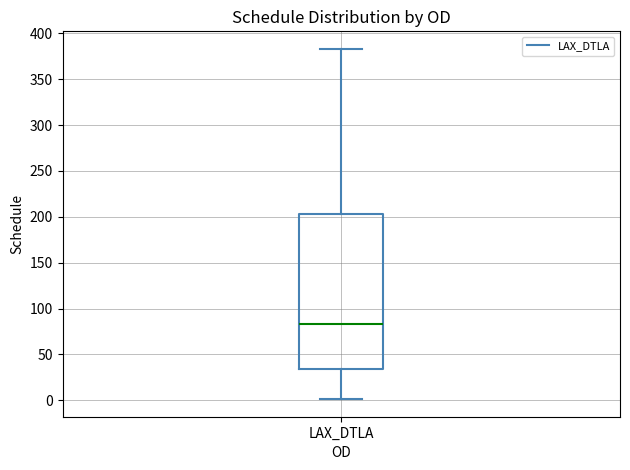

Where is the upper edge of the box for LAX_DTLA on the y-axis? The values are not printed on the chart, so give them approximately, as read against the axis.

205